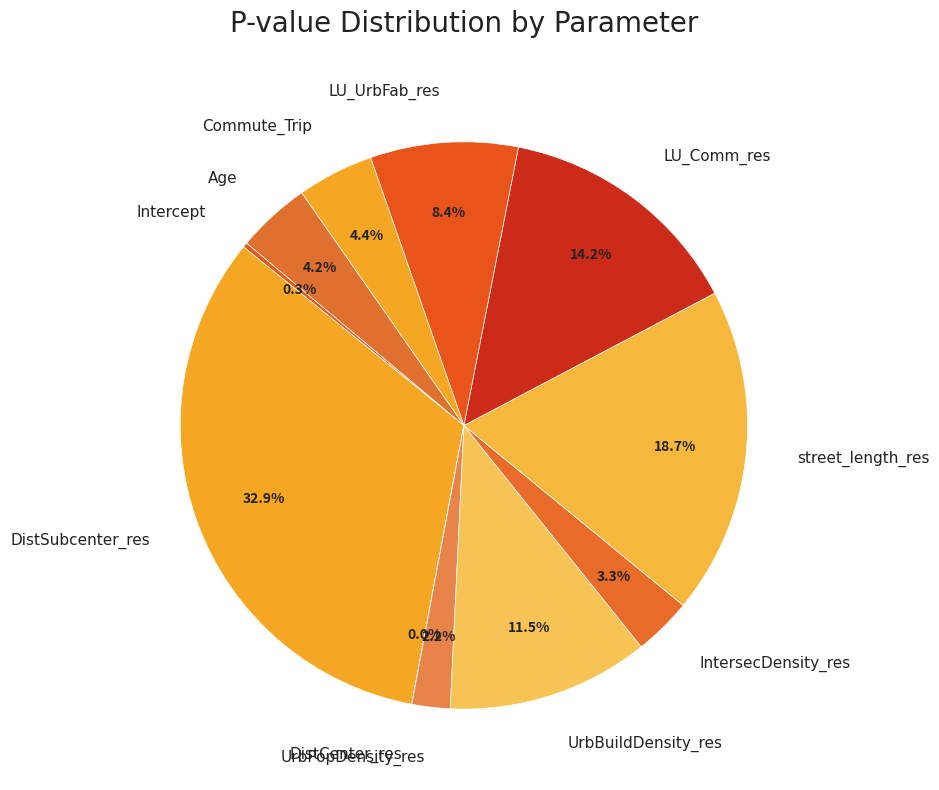

To the nearest percent, what is the difference between the Commute_Trip and LU_UrbFab_res slice percentages?

4%